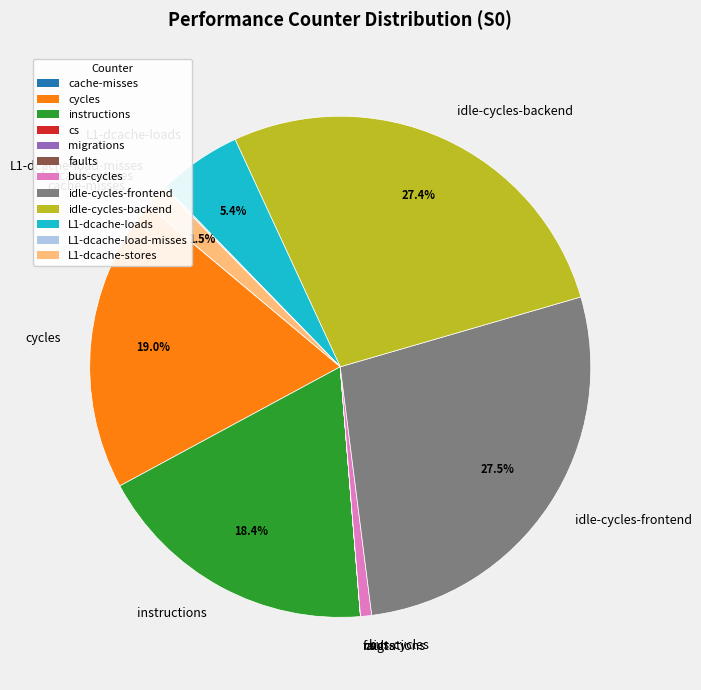

Is there any slice that represents more than half of the pie?

No